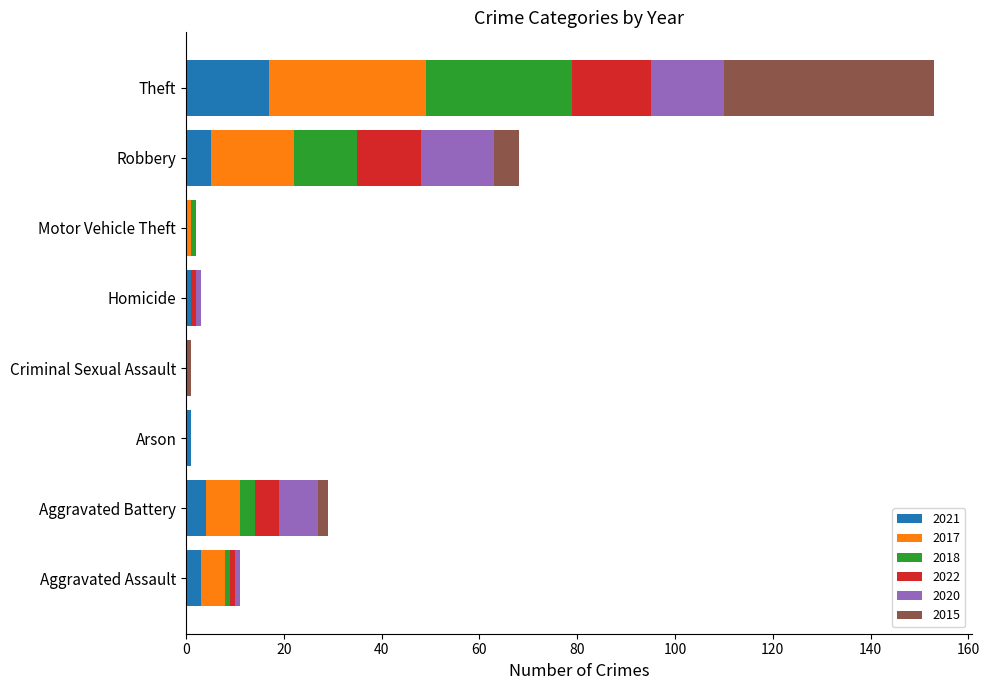

What is the highest value of the 2021 series?

17